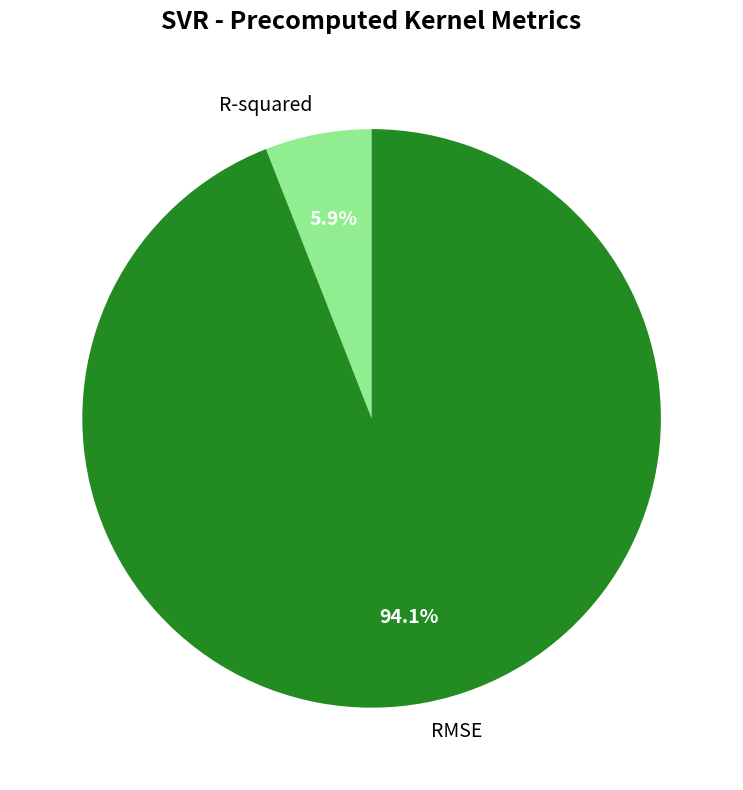

Which slice is the smallest?

R-squared